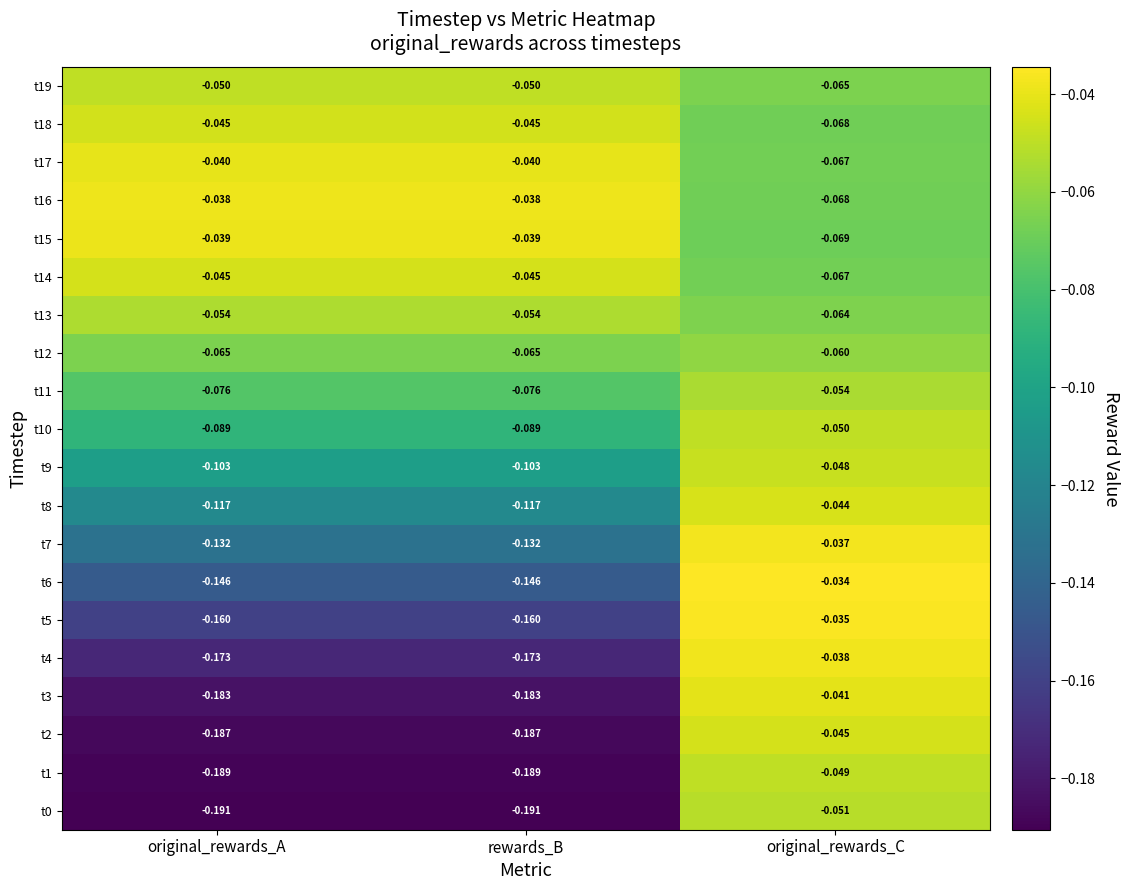

Is the value of t10 at rewards_B greater than the value of t8 at rewards_B?

Yes